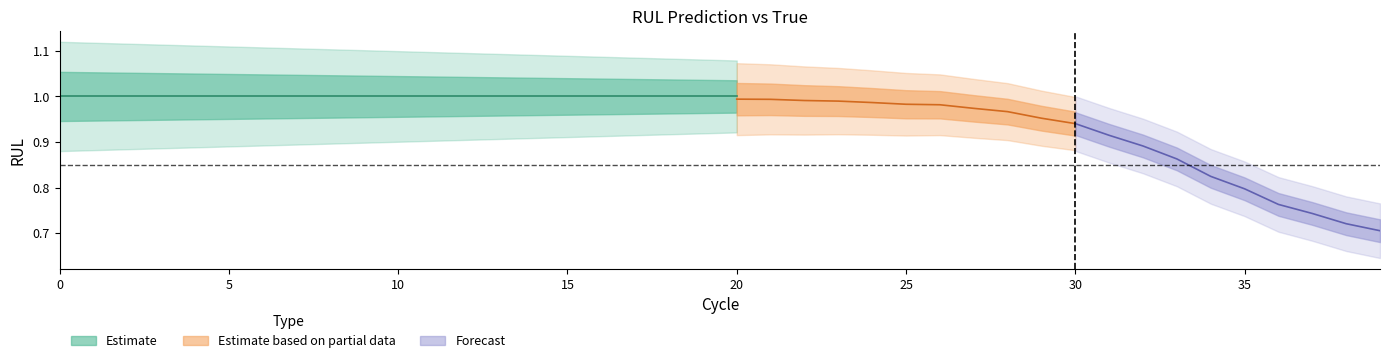

How many distinct data groups are displayed?

3